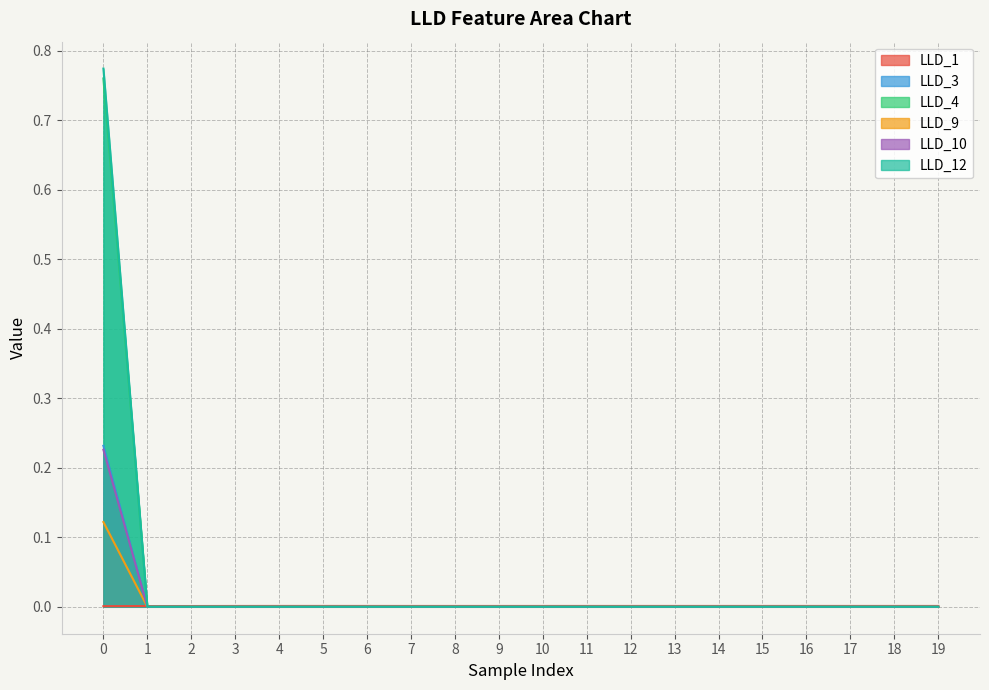

Does the chart have visible grid lines?

Yes